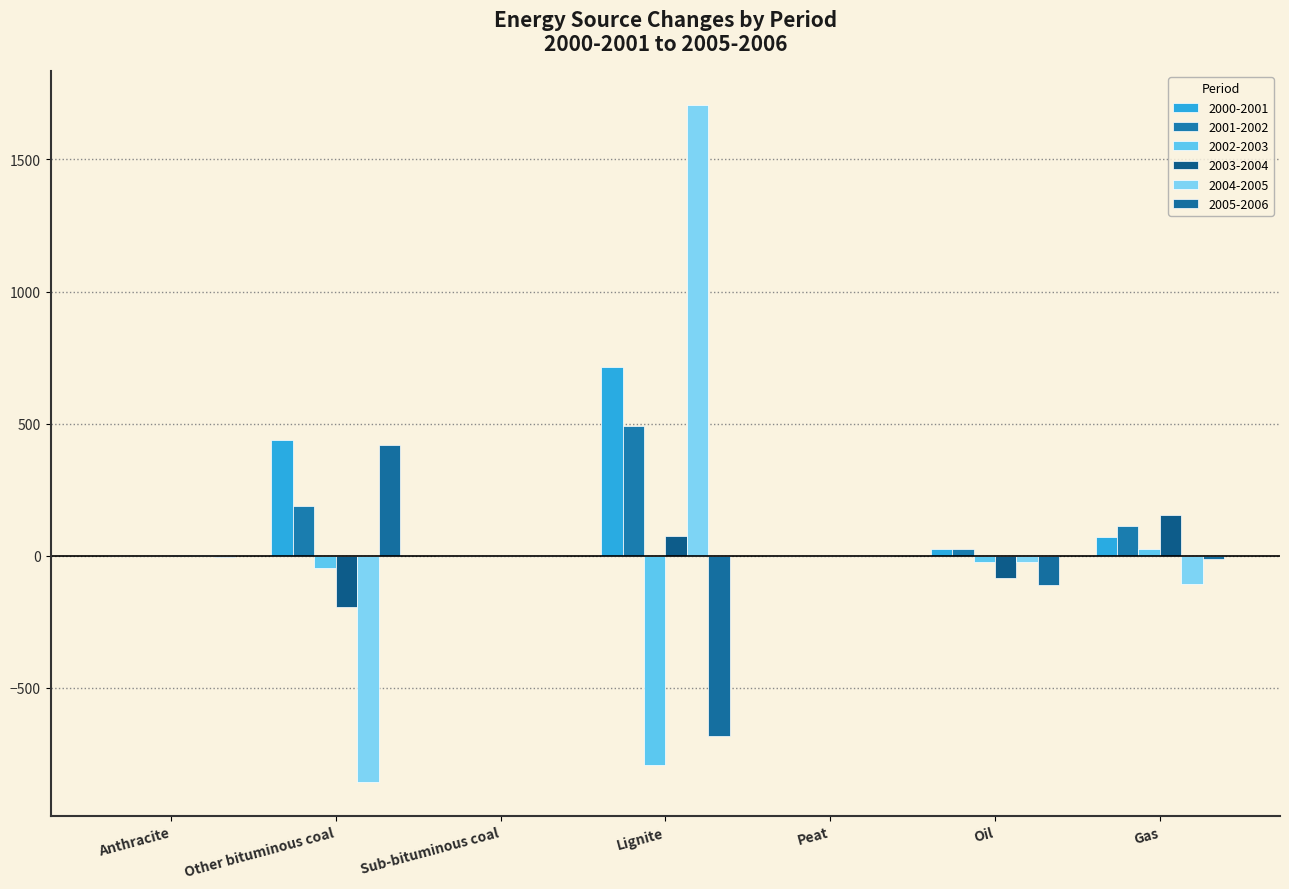

Between Lignite and Peat, which series saw the biggest shift?

2004-2005